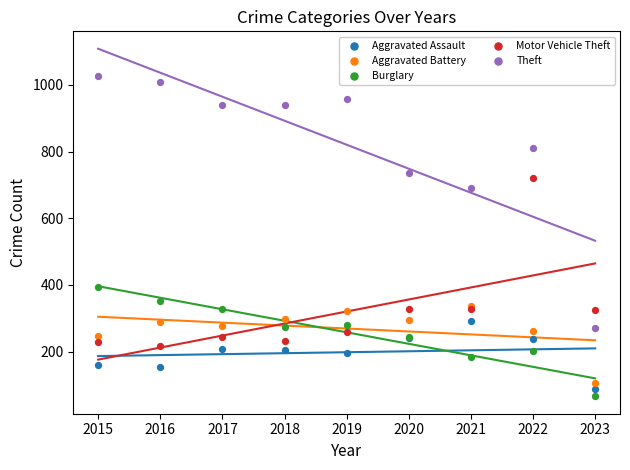

In the Theft series, what Y value is closest to 649?

691